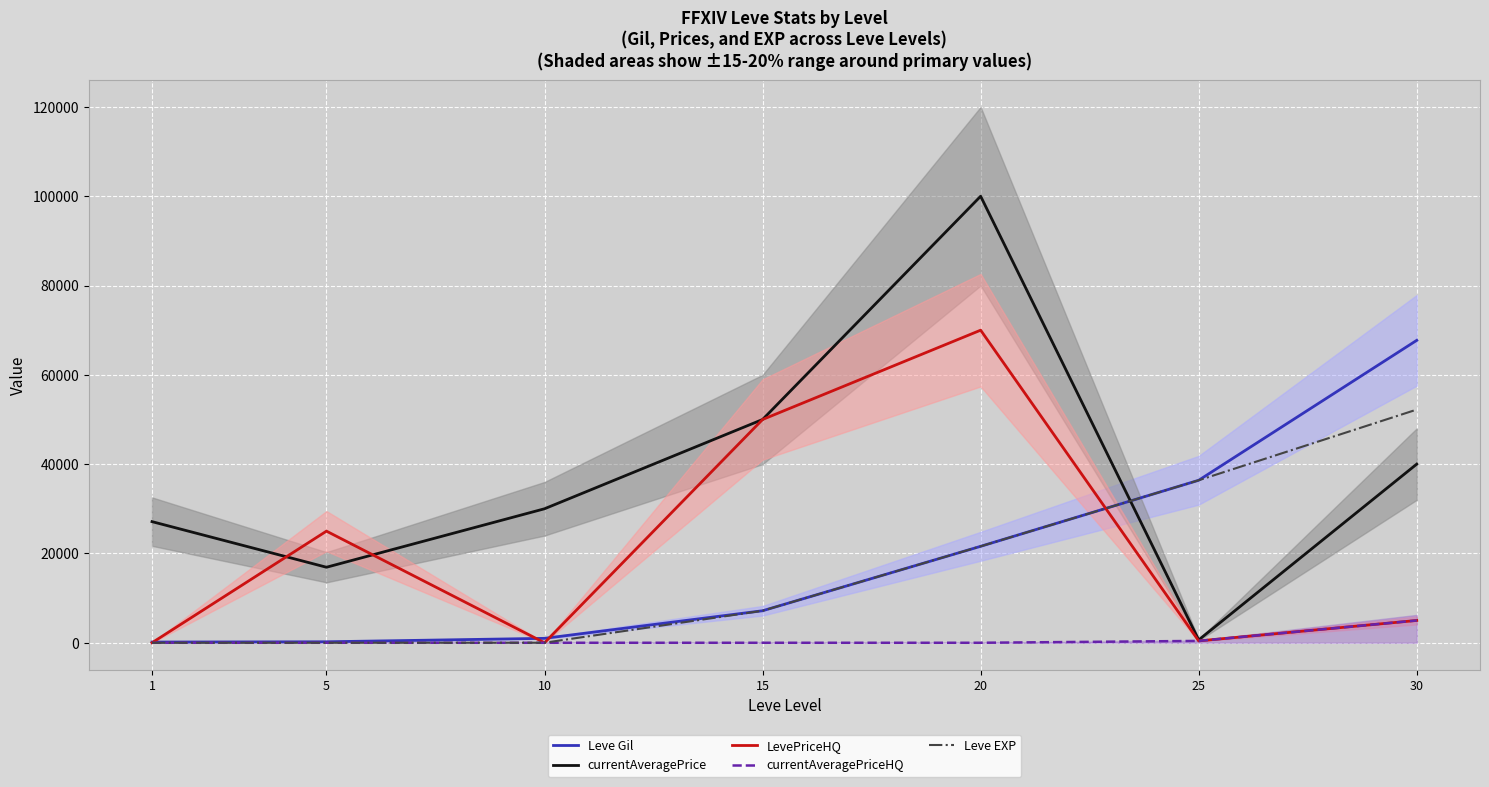

Rank the categories by Leve Gil value from lowest to highest.

1, 5, 10, 15, 20, 25, 30